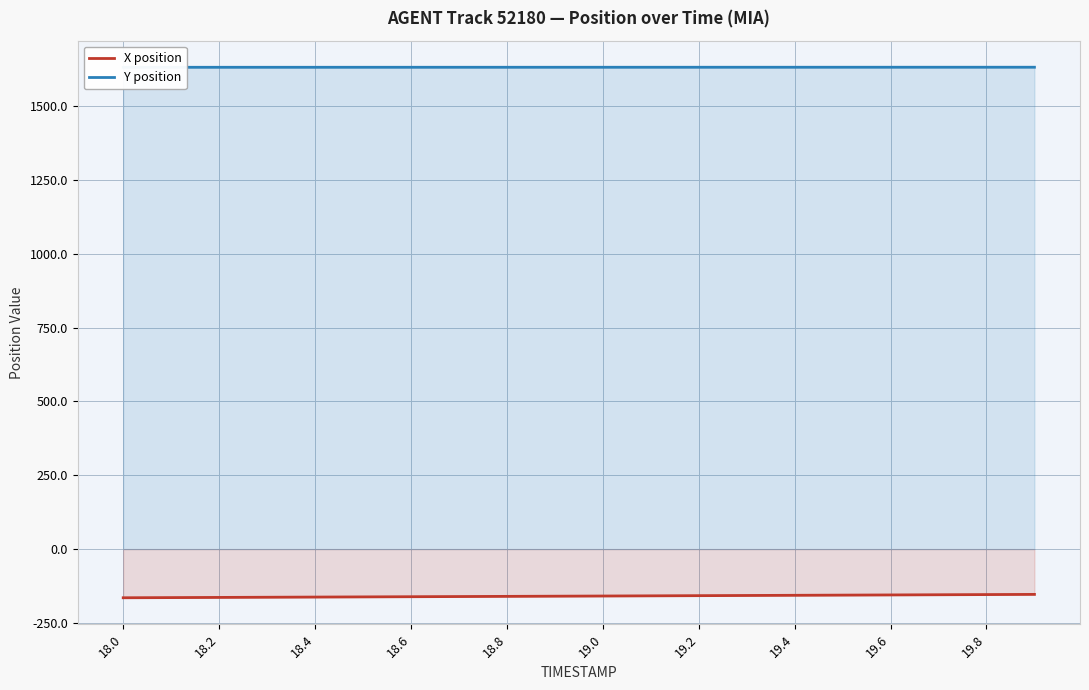

List the series in order of their overall mean, lowest first.

X position, Y position